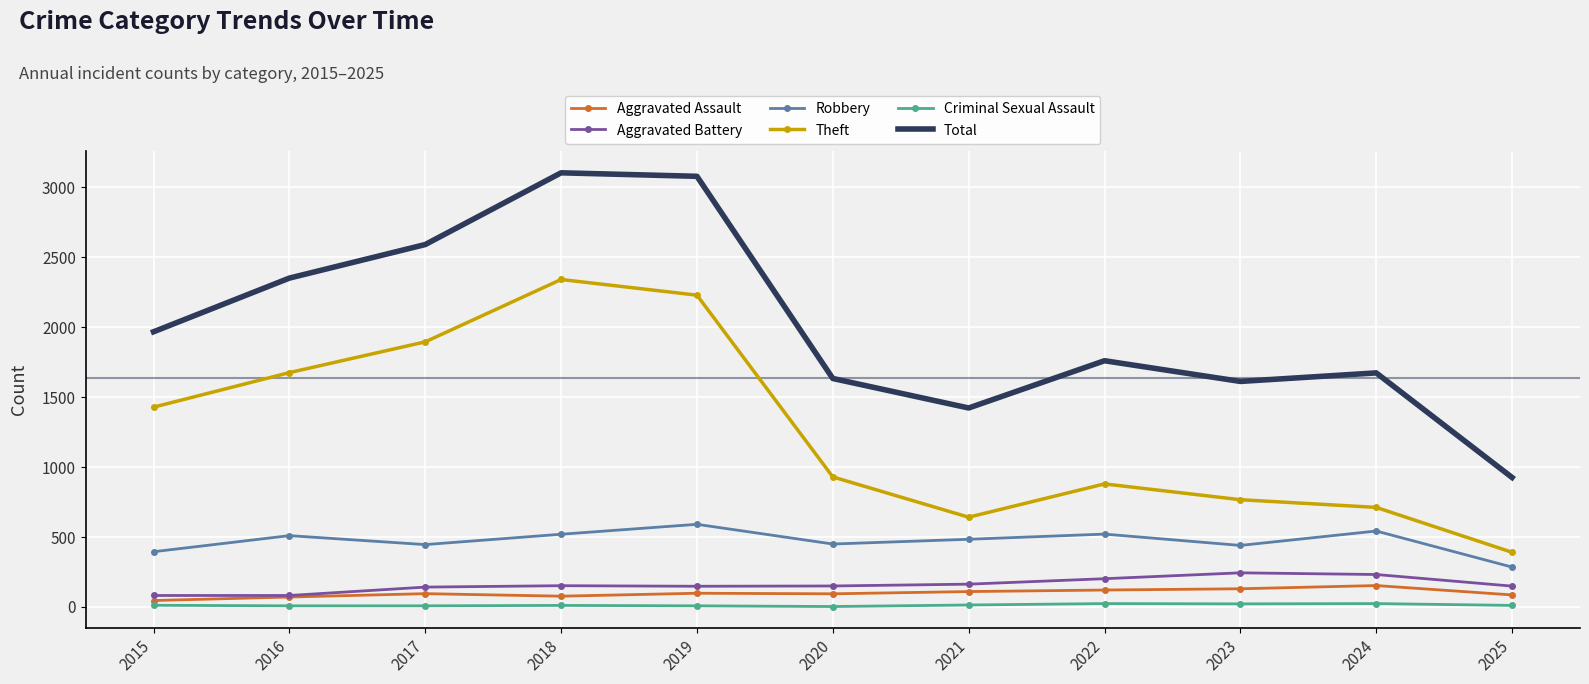

Is the value of Aggravated Battery at 2019 greater than the value of Total at 2022?

No